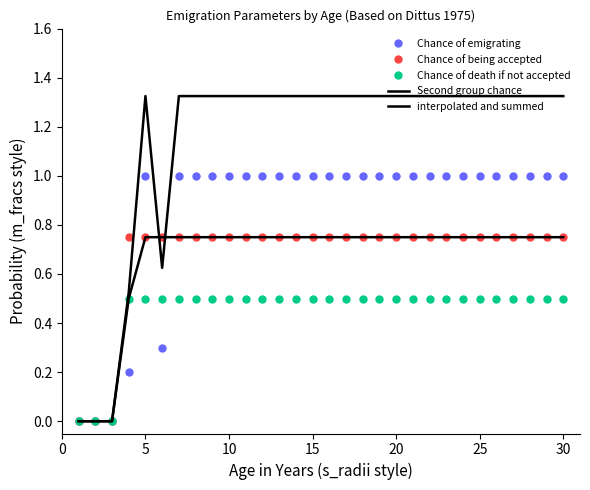

What are all the series names shown in the legend?

Chance of emigrating, Chance of being accepted, Chance of death if not accepted, Second group chance, interpolated and summed